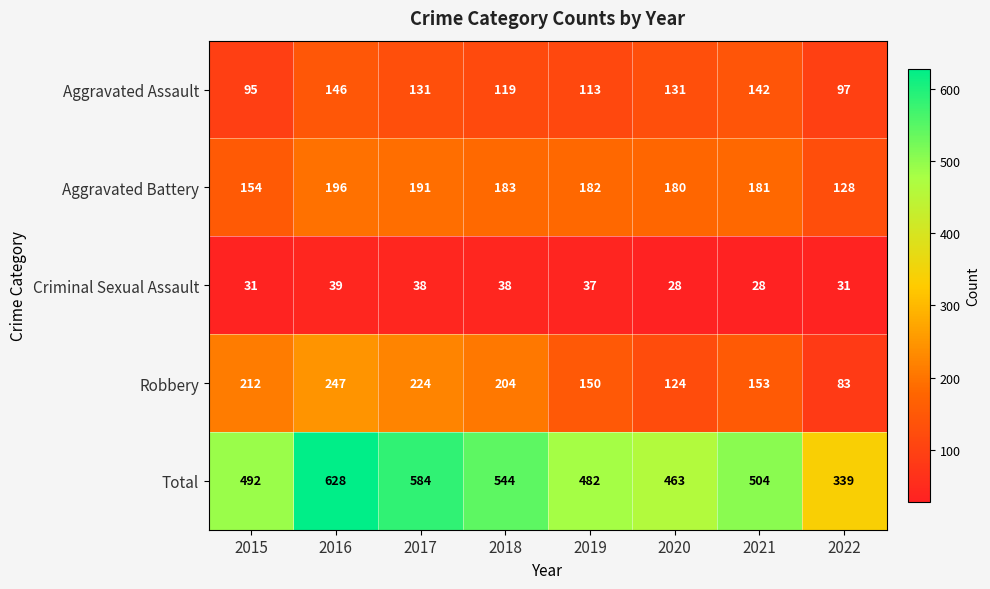

Which series has the largest range (max minus min)?

Total